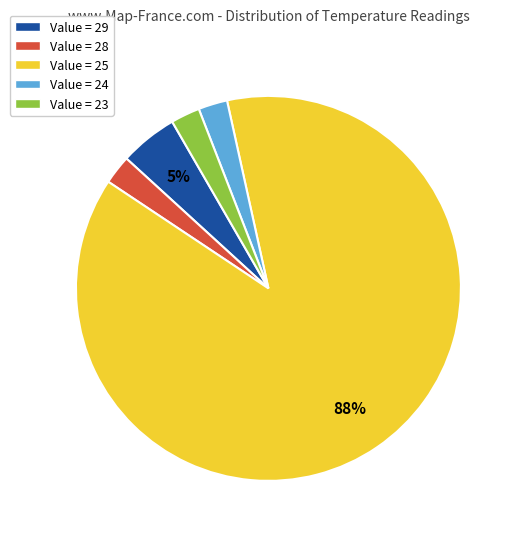

Is the sum of Value = 25 and Value = 23 greater than half?

Yes